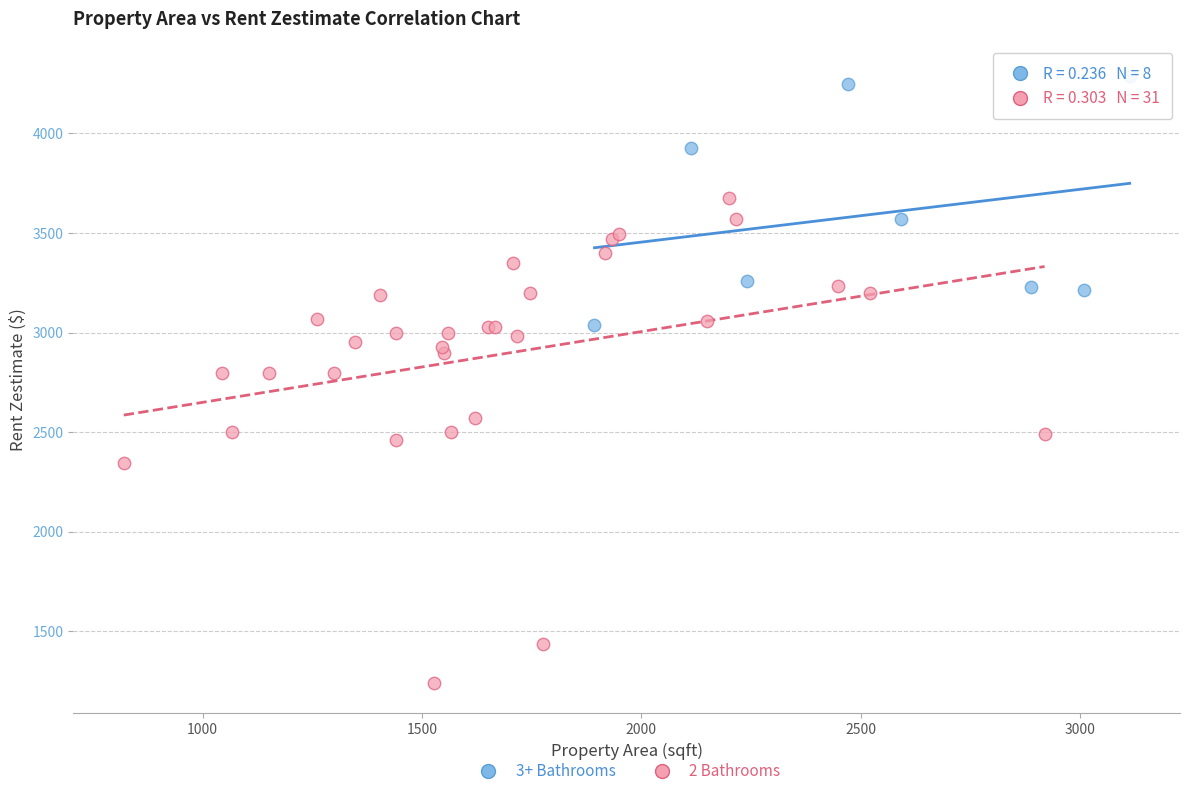

Which series contains the lowest Y value?

2 Bathrooms